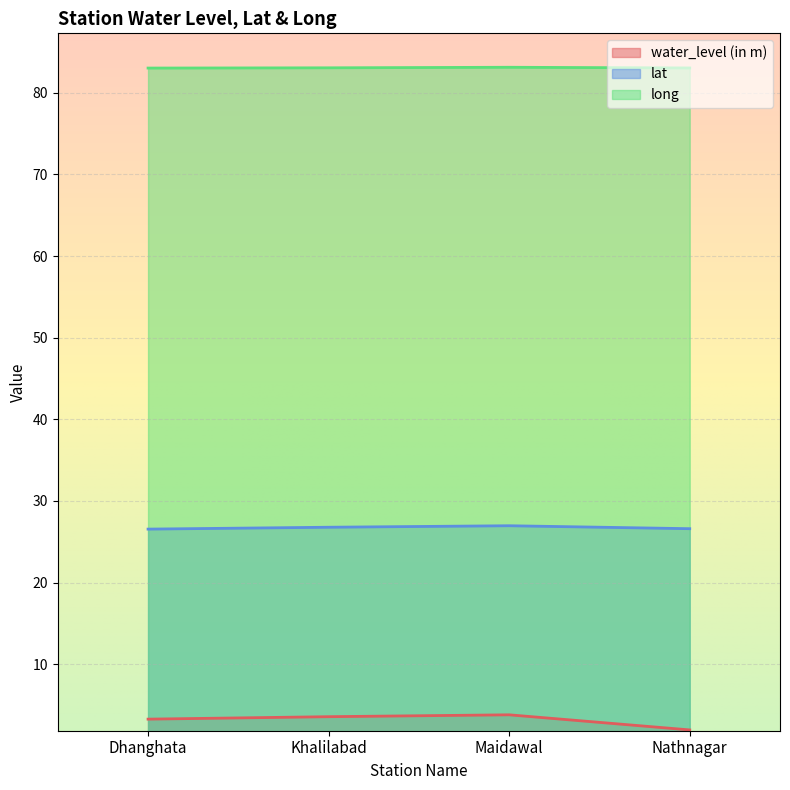

Reading left to right, transcribe all the data shown in this chart.

water_level (in m): Dhanghata=3.3	Khalilabad=3.6	Maidawal=3.8	Nathnagar=2.0
lat: Dhanghata=26.6	Khalilabad=26.8	Maidawal=27.0	Nathnagar=26.6
long: Dhanghata=83.0	Khalilabad=83.0	Maidawal=83.1	Nathnagar=83.0